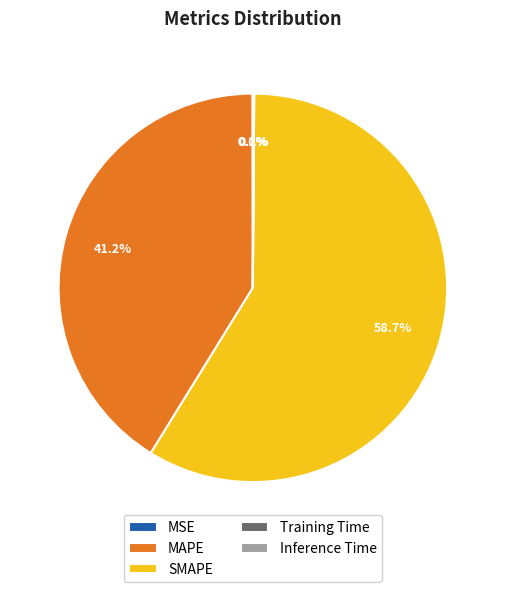

Does MAPE account for over 50% of the chart?

No